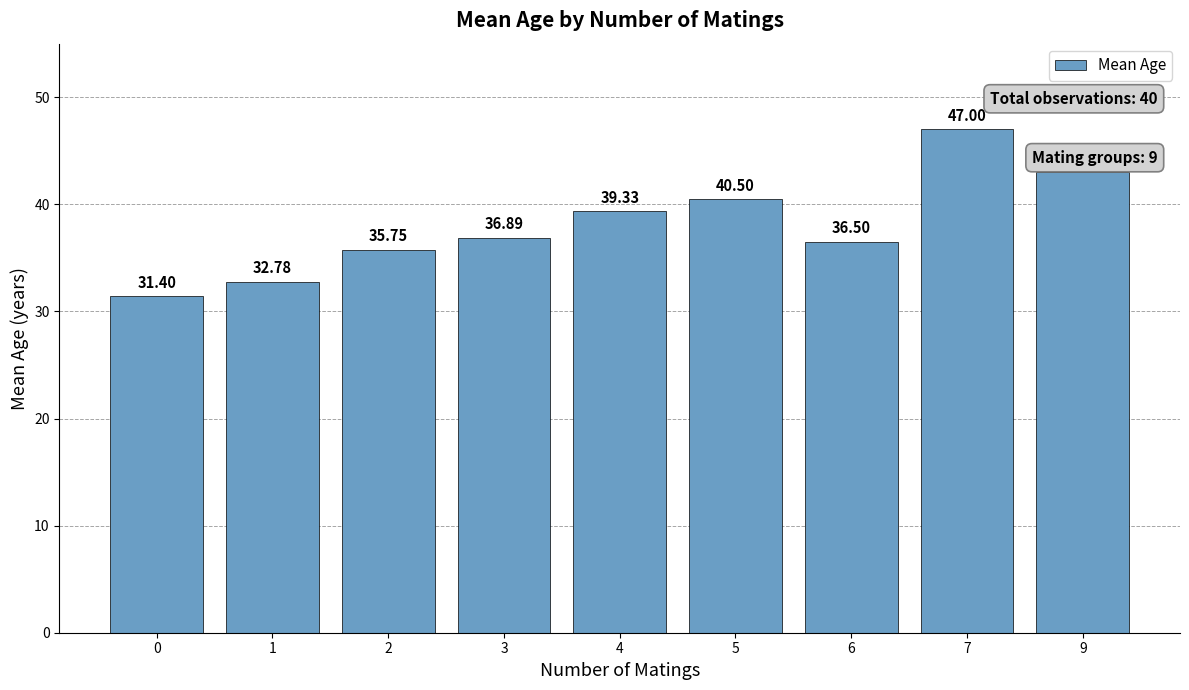

What is the value of the 2nd bar from the left?

32.8